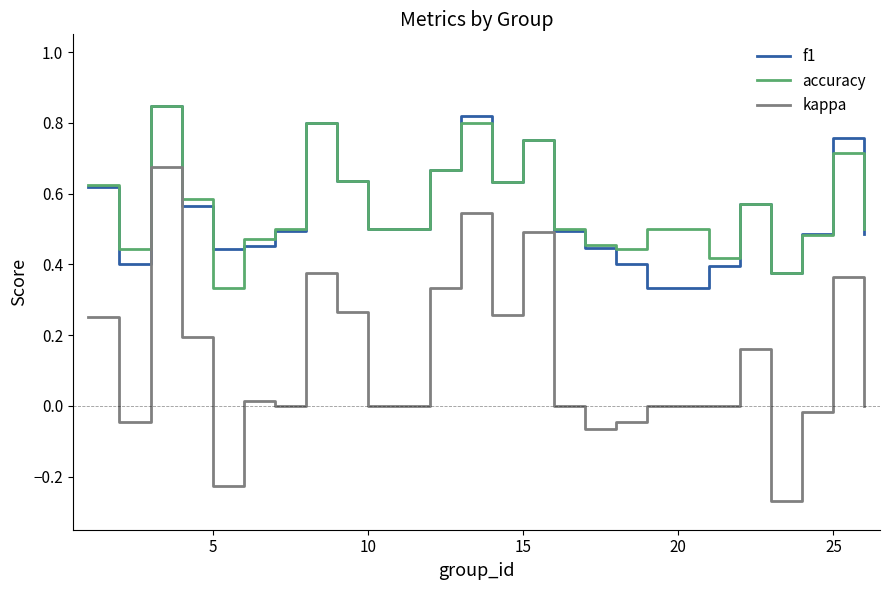

True or false: kappa and f1 cross at least once.

False